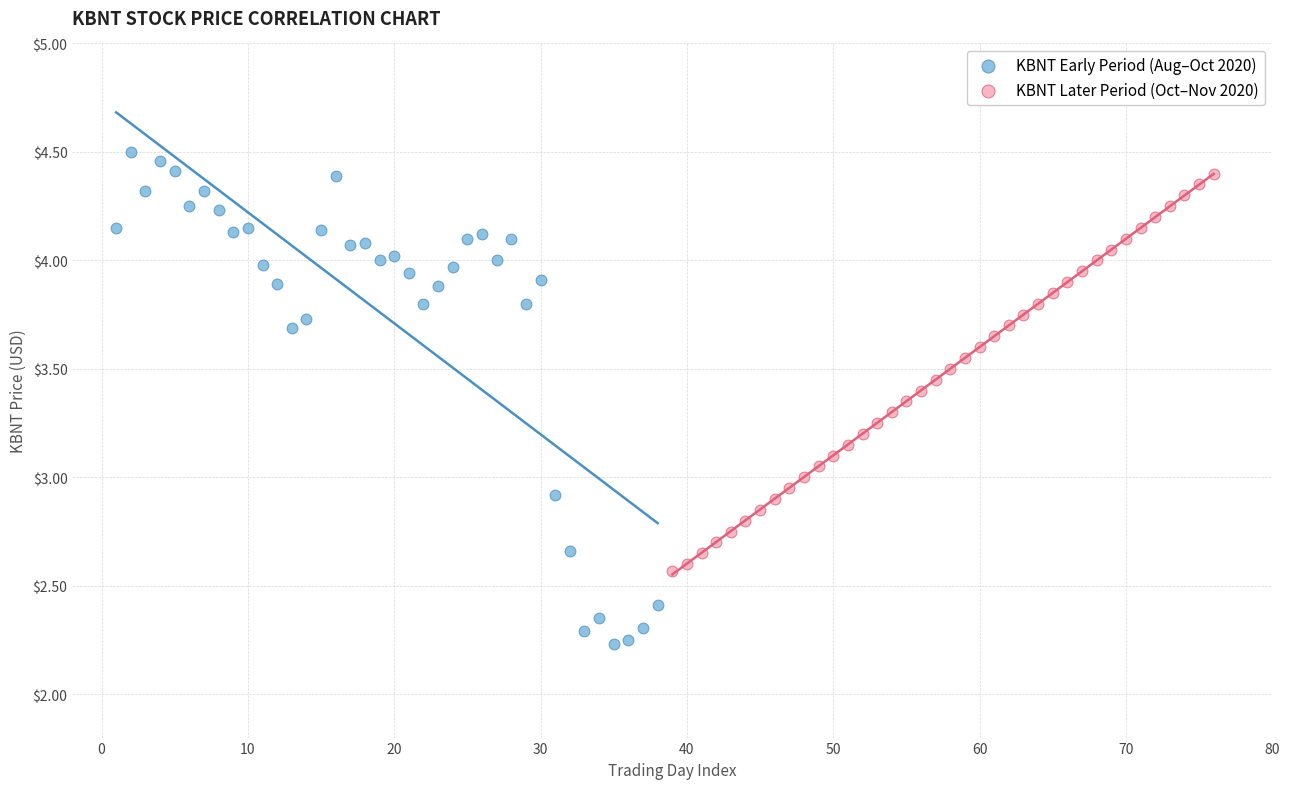

Which series has the largest Y range (max minus min)?

KBNT Early Period (Aug–Oct 2020)